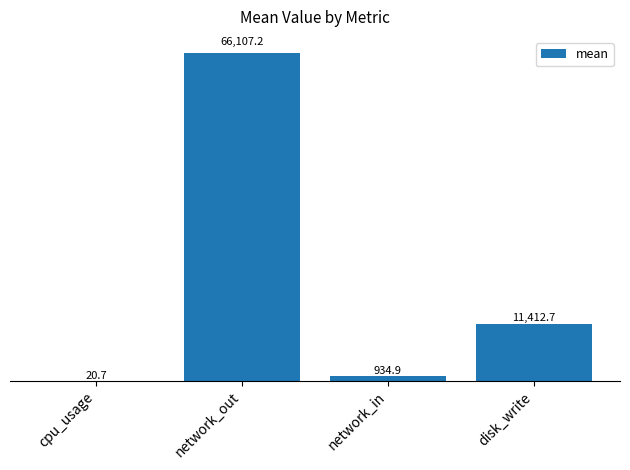

What is the maximum value shown in the chart?

66107.2